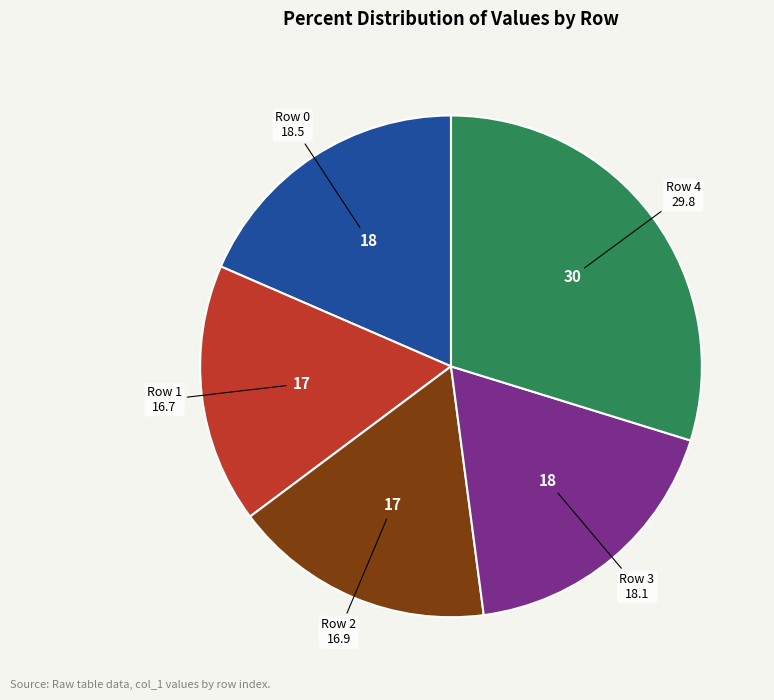

Is there a majority slice in this chart?

No